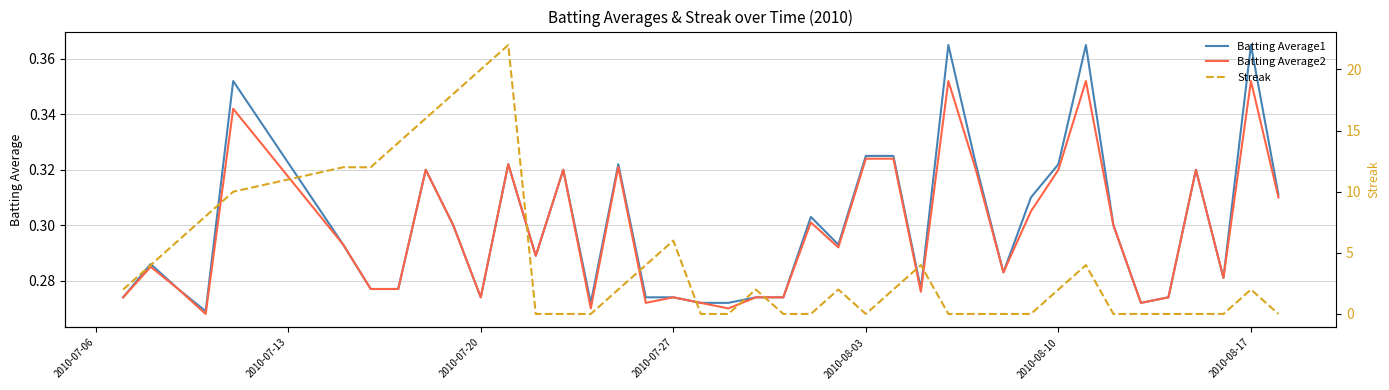

Is the value of Batting Average2 at 34 greater than the value of Streak at 23?

No